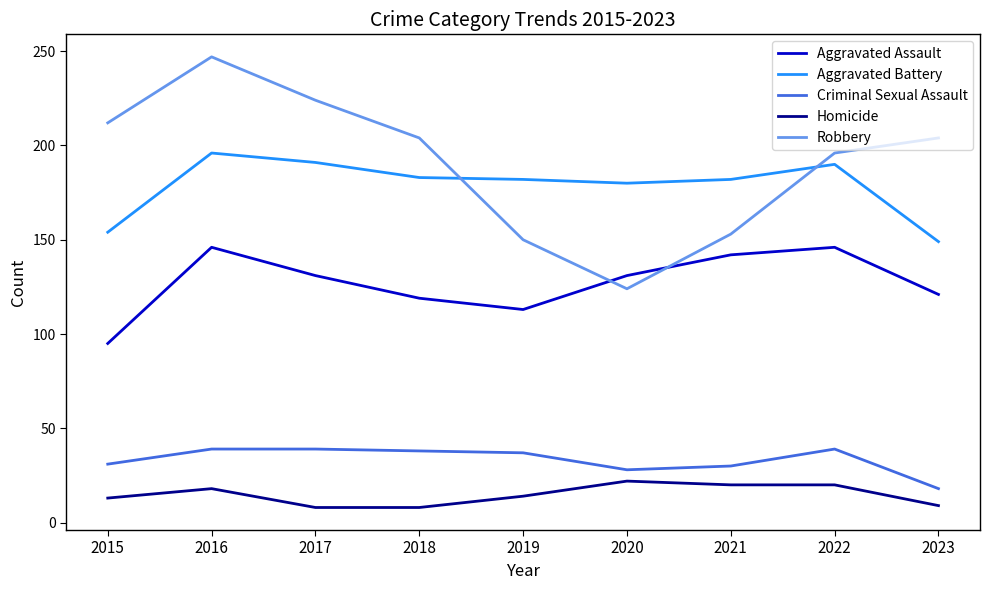

True or false: Aggravated Battery has more than 1 points higher than both neighbors.

True